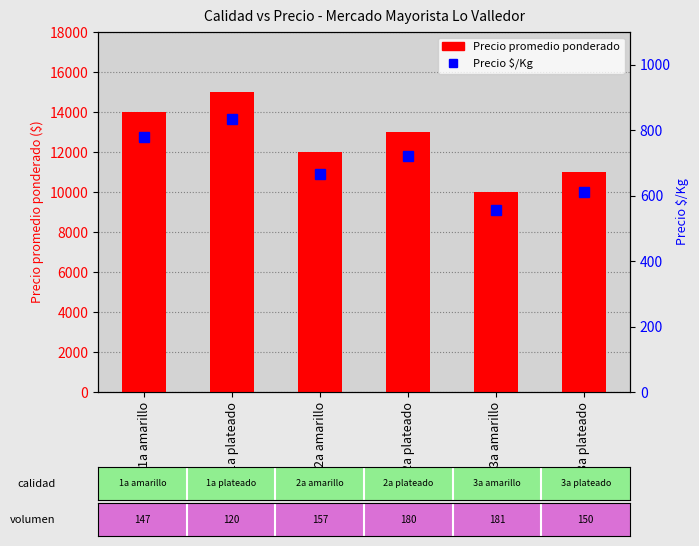

Count the number of data series in this chart.

2